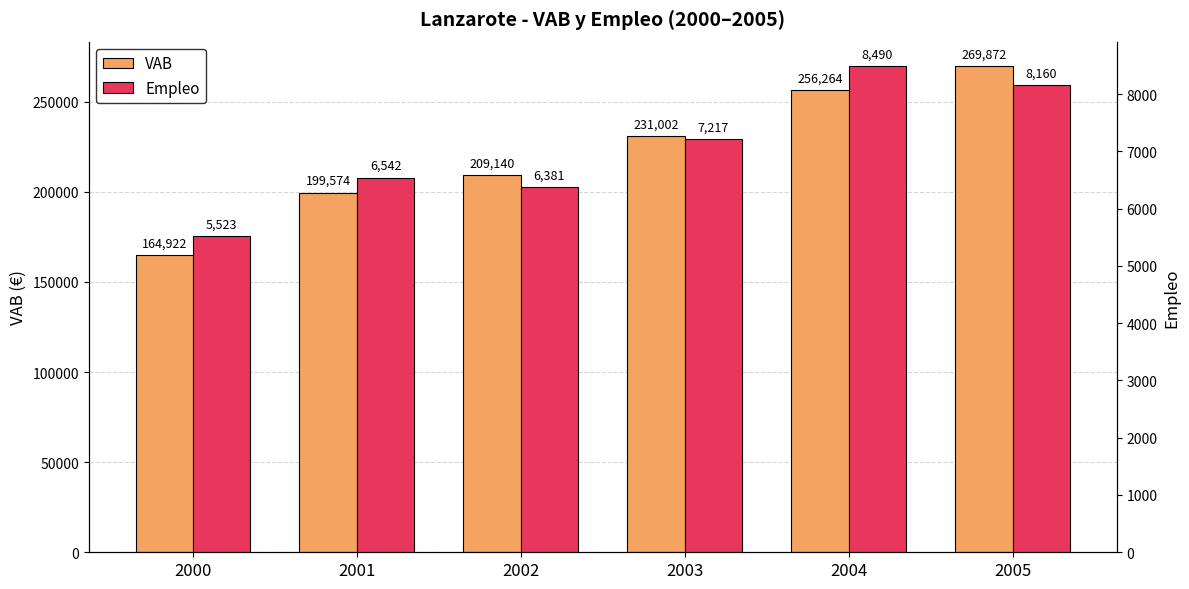

At 2004, list the series in order from largest to smallest.

VAB, Empleo